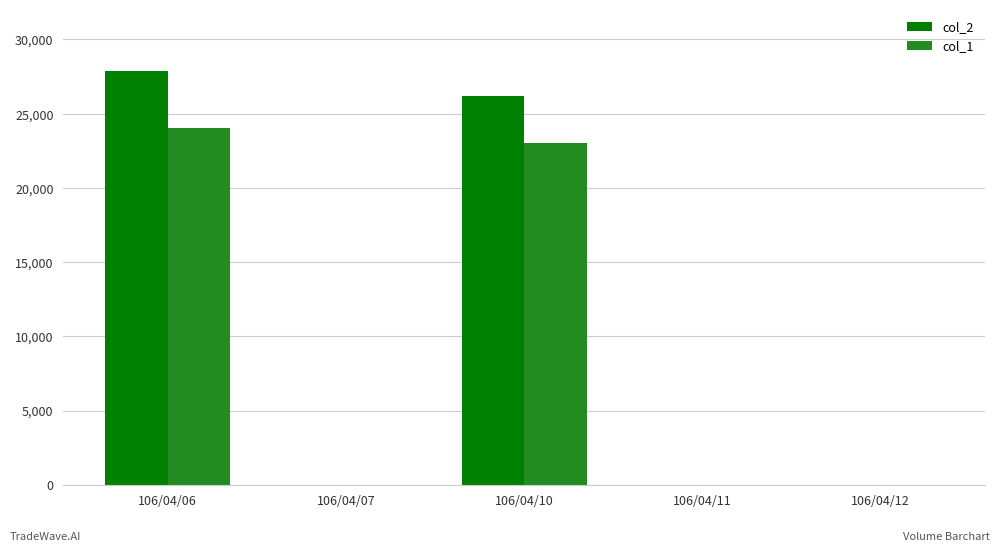

Between 106/04/06 and 106/04/10, which series saw the biggest shift?

col_2